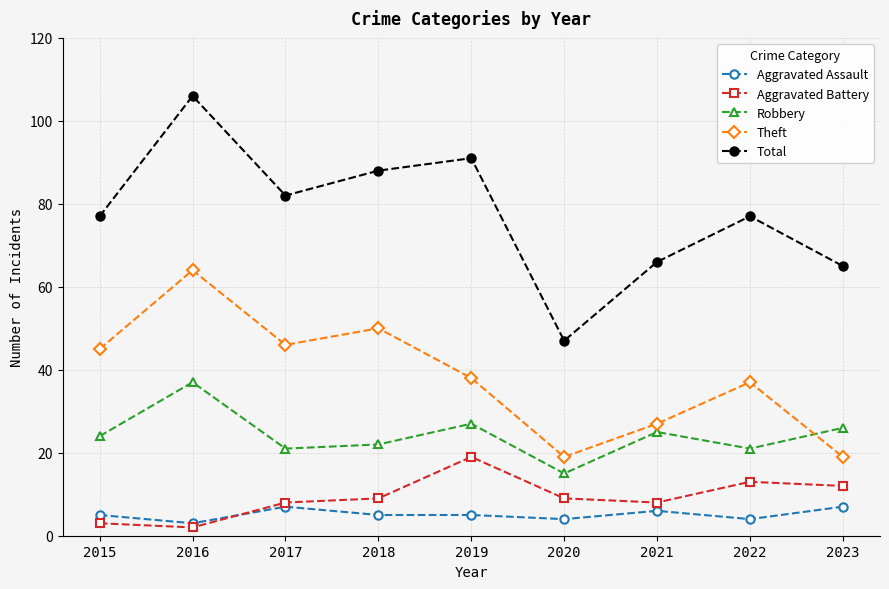

True or false: Robbery and Aggravated Assault intersect in this chart.

False